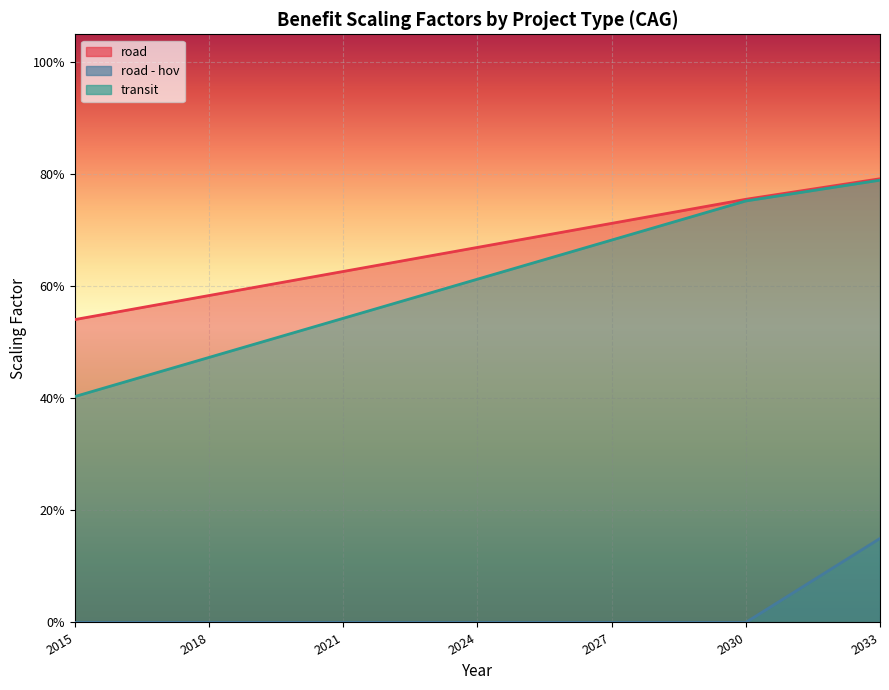

How many road values are between 0 and 1?

19